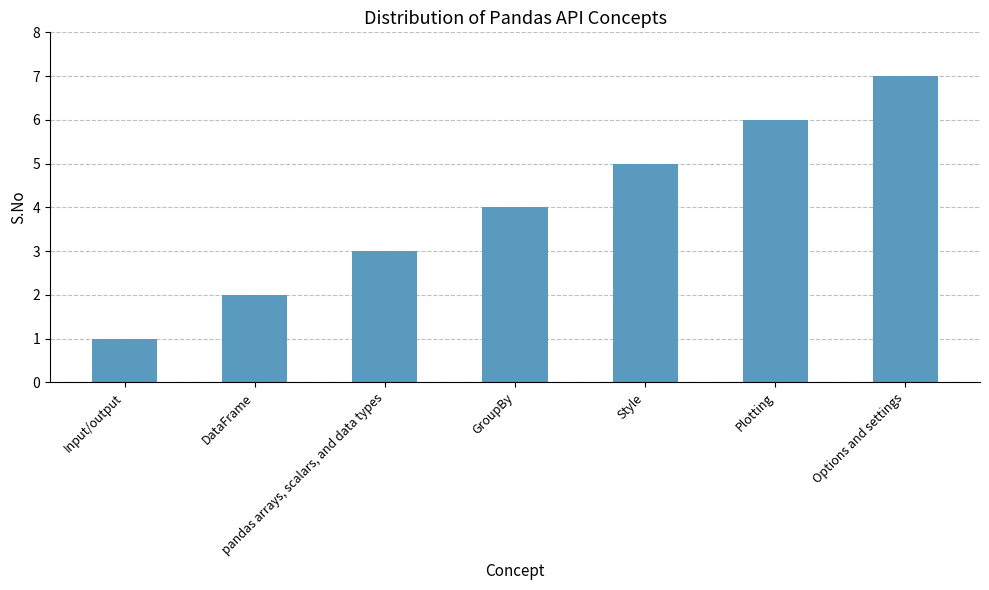

Reading left to right, list all the values displayed in this chart.

Input/output=1	DataFrame=2	pandas arrays, scalars, and data types=3	GroupBy=4	Style=5	Plotting=6	Options and settings=7